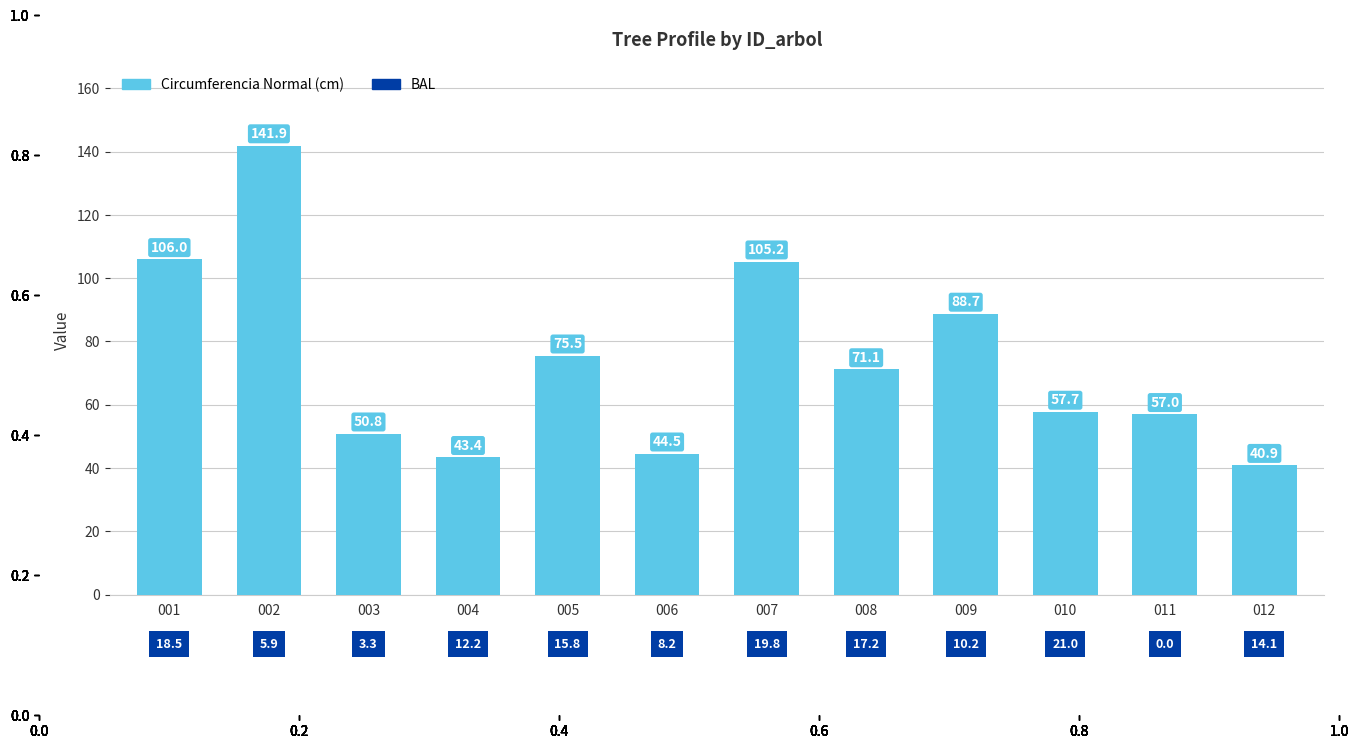

Rank the categories by value from highest to lowest.

002, 001, 007, 009, 005, 008, 010, 011, 003, 006, 004, 012